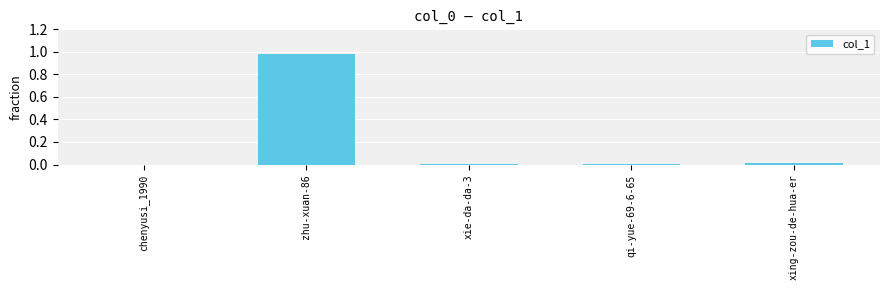

Which label corresponds to the largest value in the chart?

zhu-xuan-86